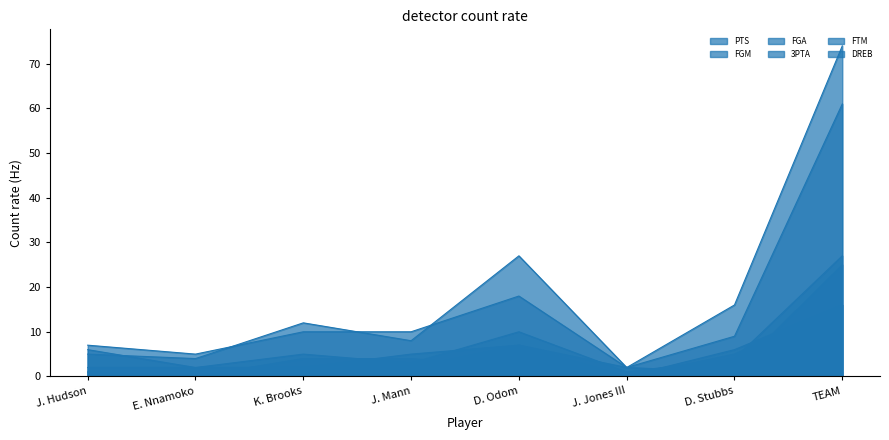

Count the number of categories in the chart.

8